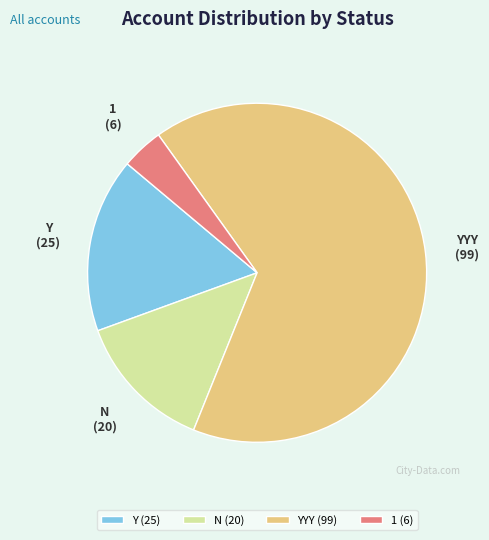

What is the ratio of the value at YYY to the value at Y?

4.0